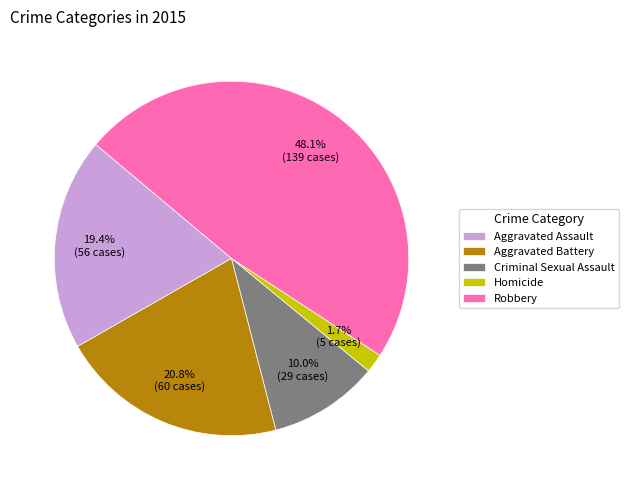

Between Homicide and Aggravated Assault, which is larger?

Aggravated Assault